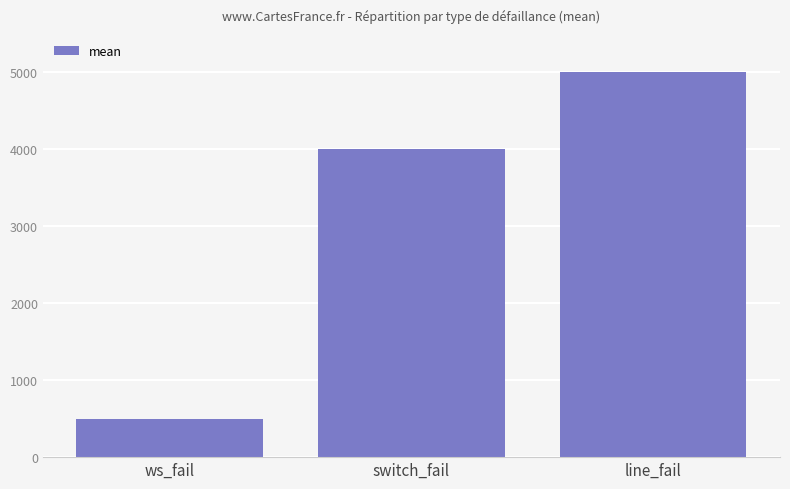

Count the values in the range 500 to 5000.

3